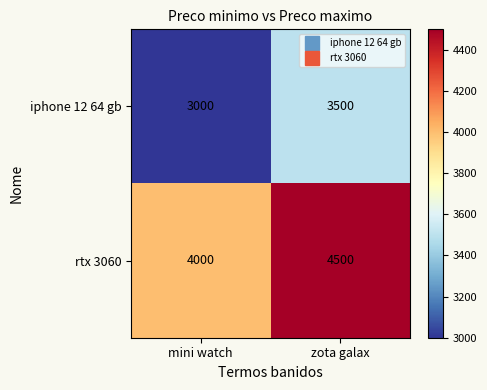

The value of rtx 3060 at mini watch is 6648. True or false?

False